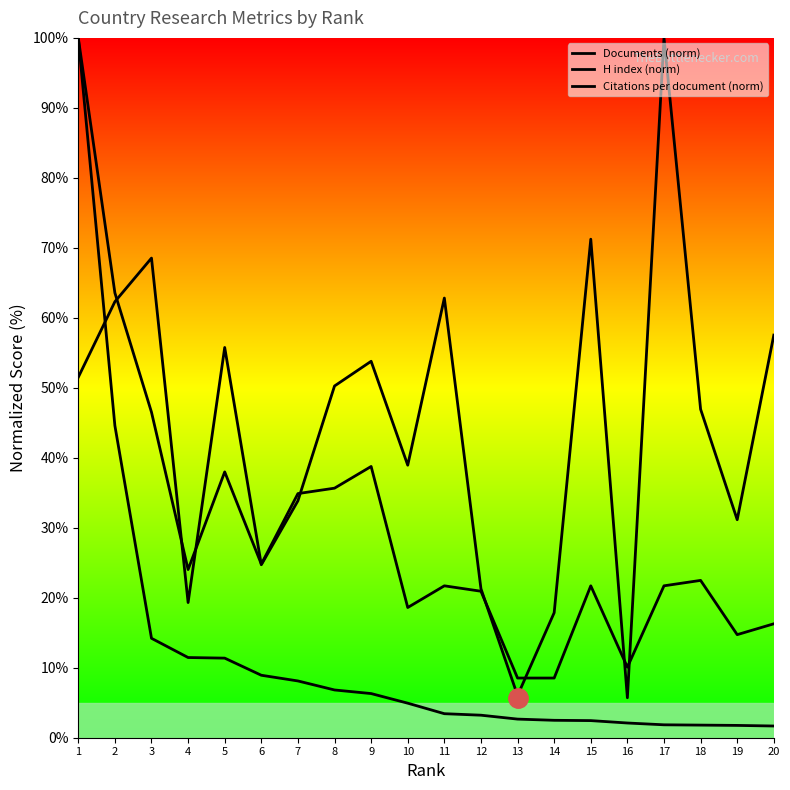

Count the number of data series in this chart.

3